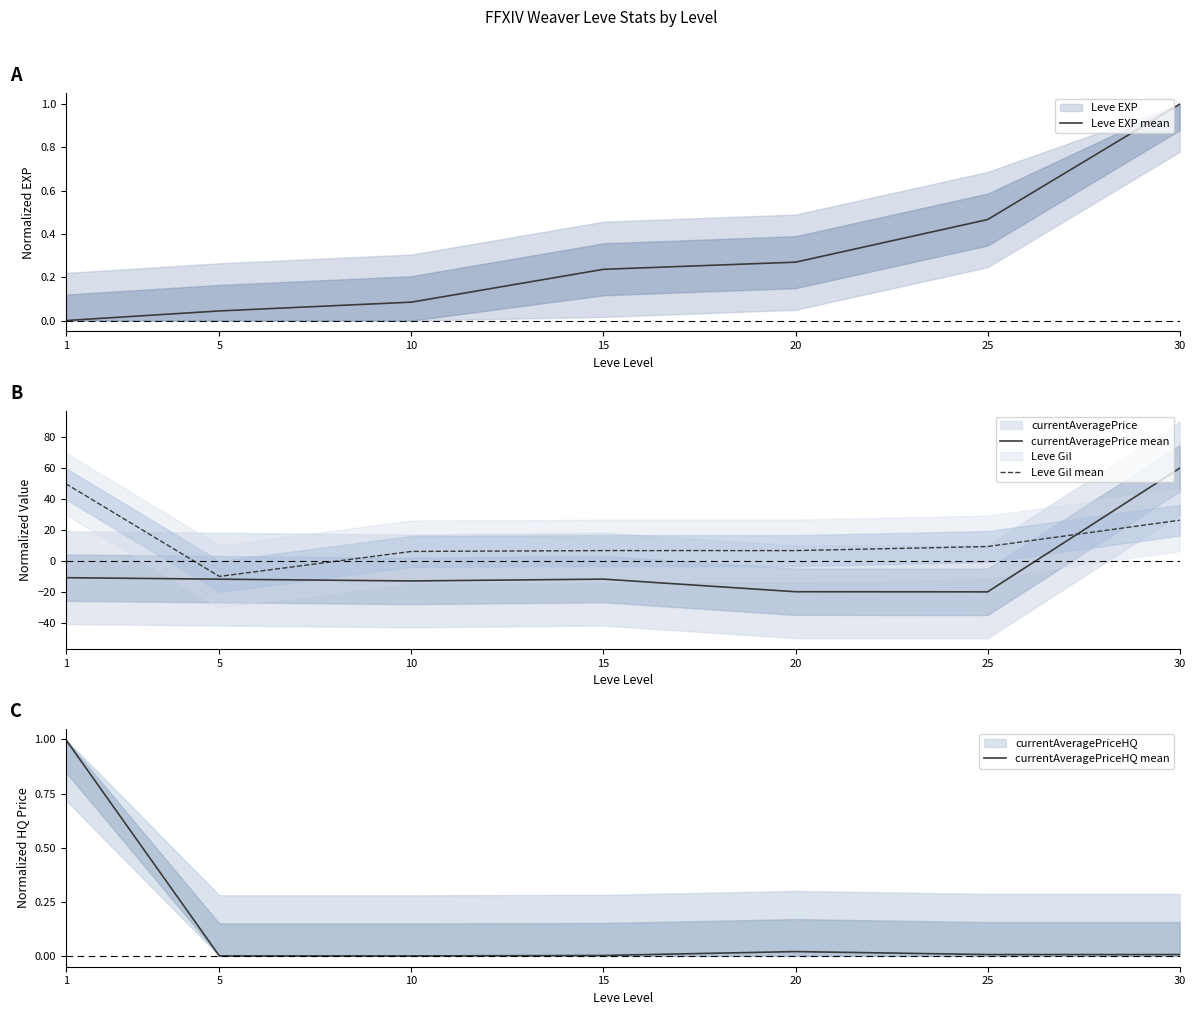

Which has a higher value, 25 or 15?

25